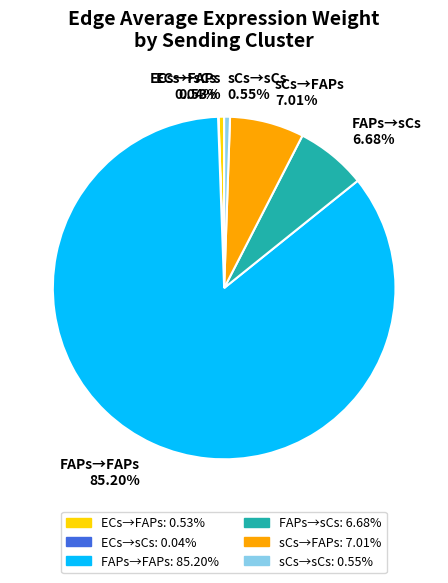

Combined, do sCs→sCs and ECs→FAPs account for over 50%?

No